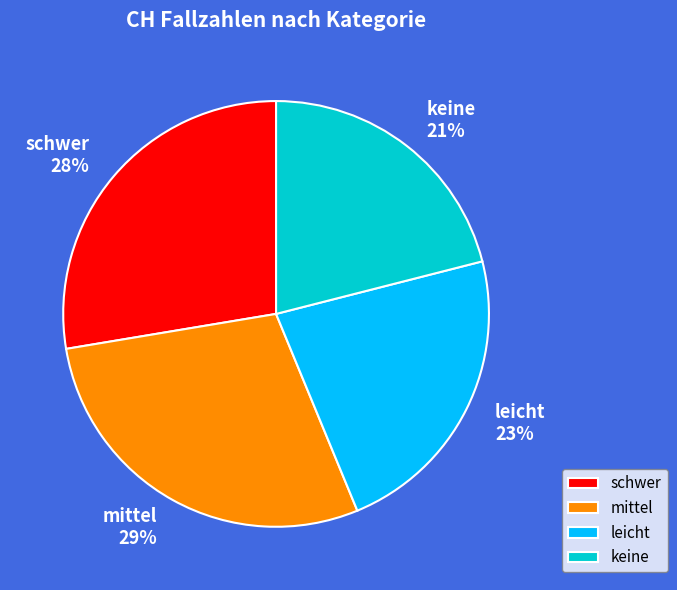

How many segments does this pie chart have?

4